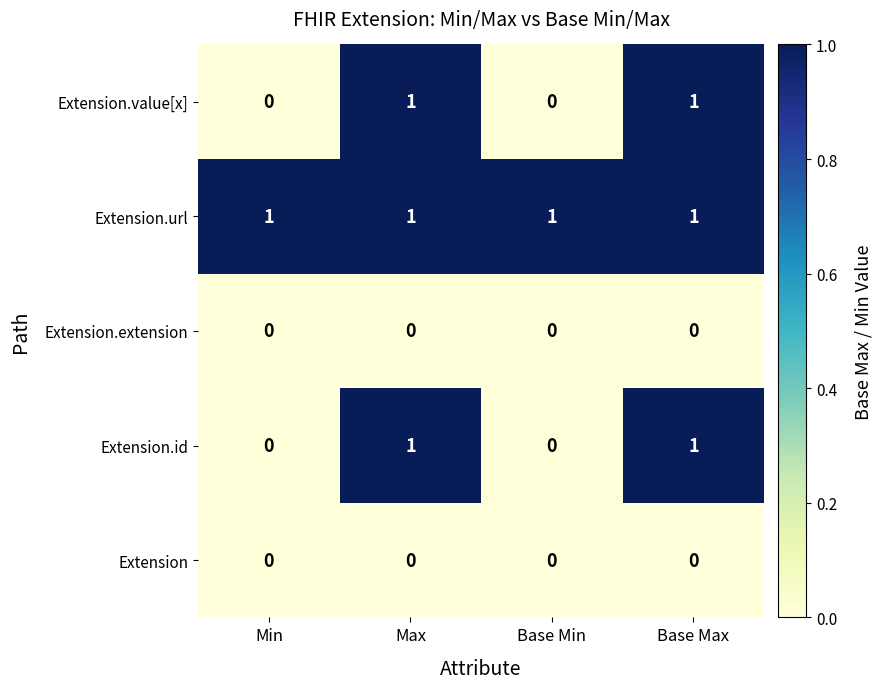

Which series has the largest total across all categories?

Extension.url